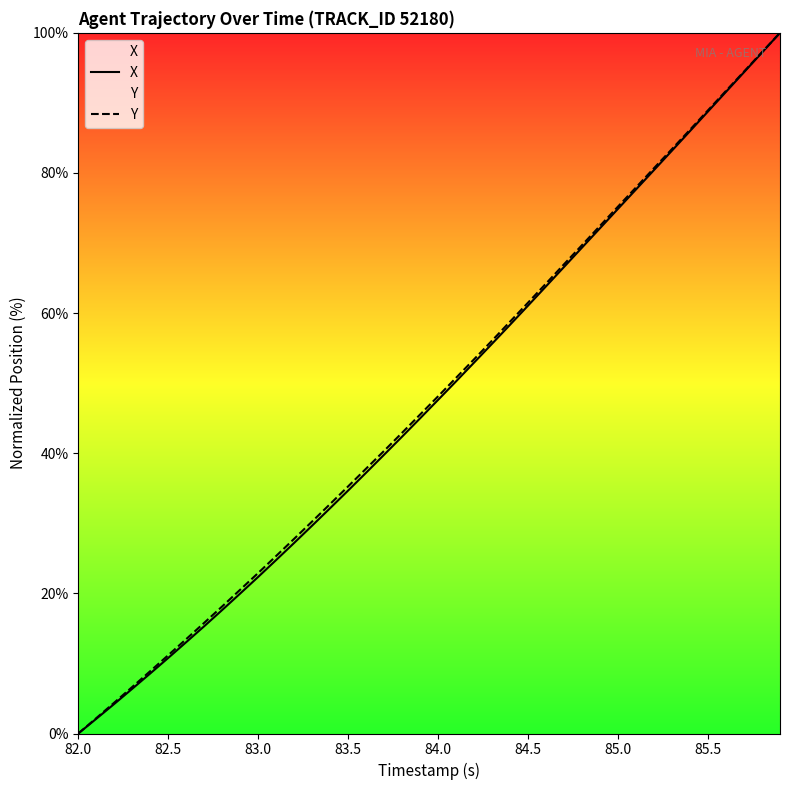

Rank the series by their maximum value, from highest to lowest.

X, Y